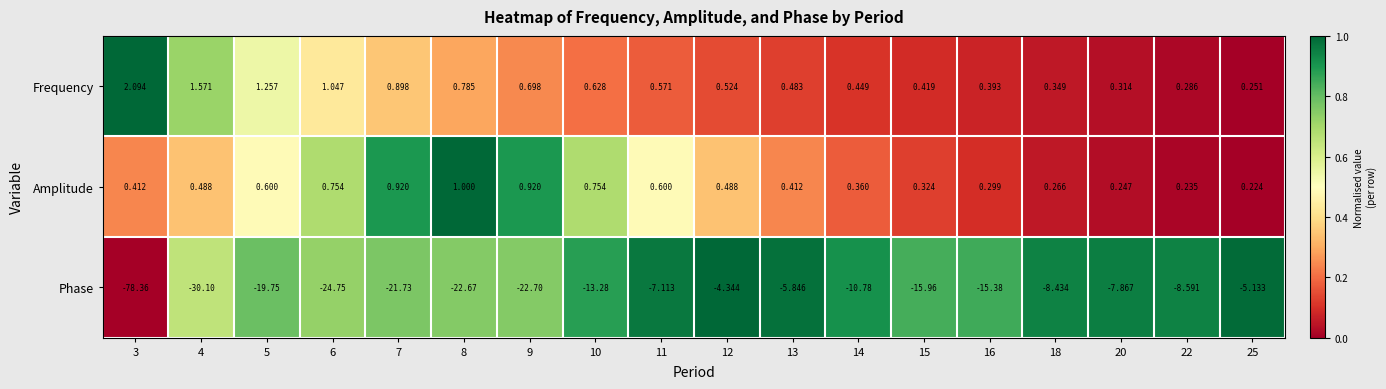

Which series has the largest total across all categories?

Frequency